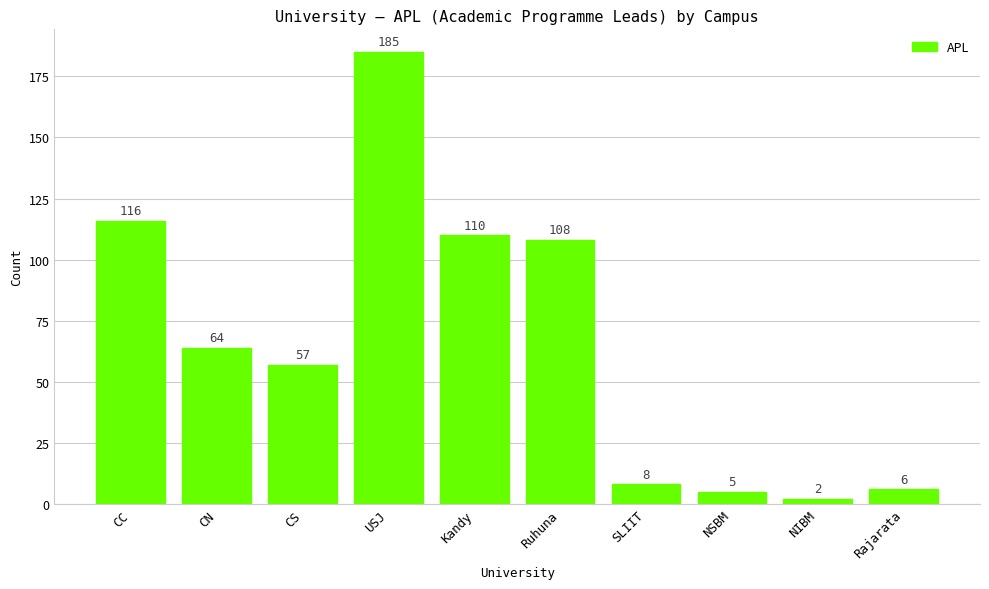

At which label does the data first exceed 64?

CC